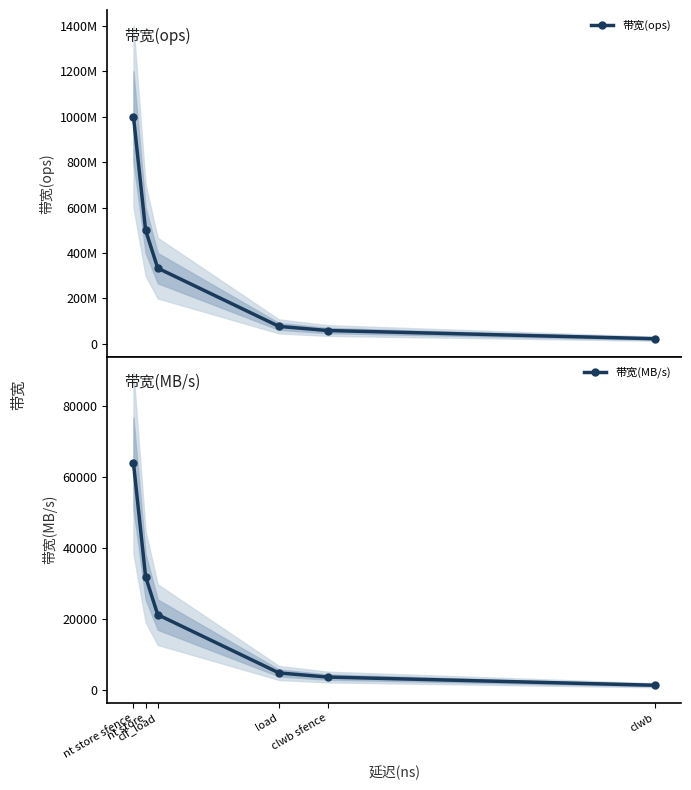

What is the approximate value of 带宽(ops) at −10, to the nearest 100?

1000000000